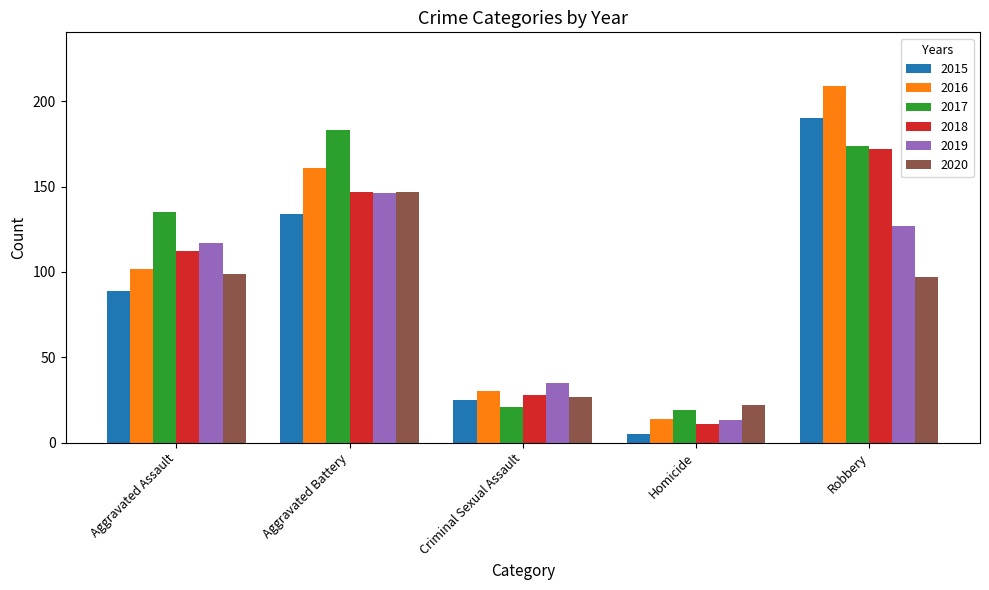

Is it true that 2016 equals 44 at Aggravated Assault?

False